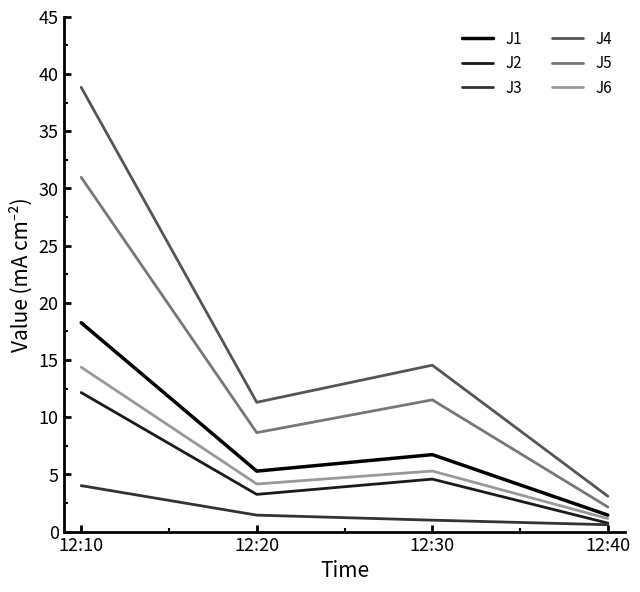

List the series in order of their peak value, lowest first.

J3, J2, J6, J1, J5, J4